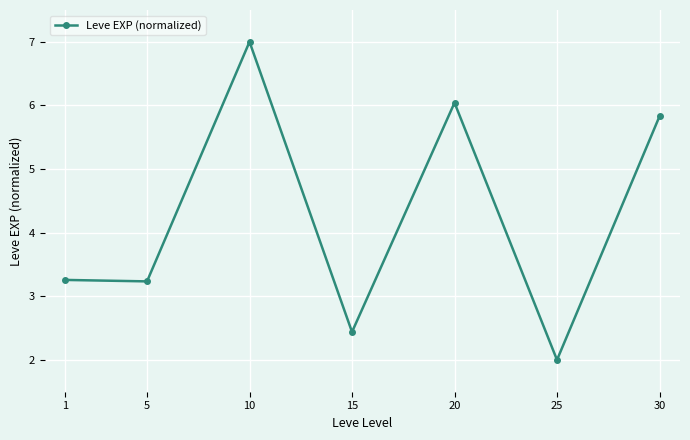

What is the change in value from 20 to 30?

-0.2